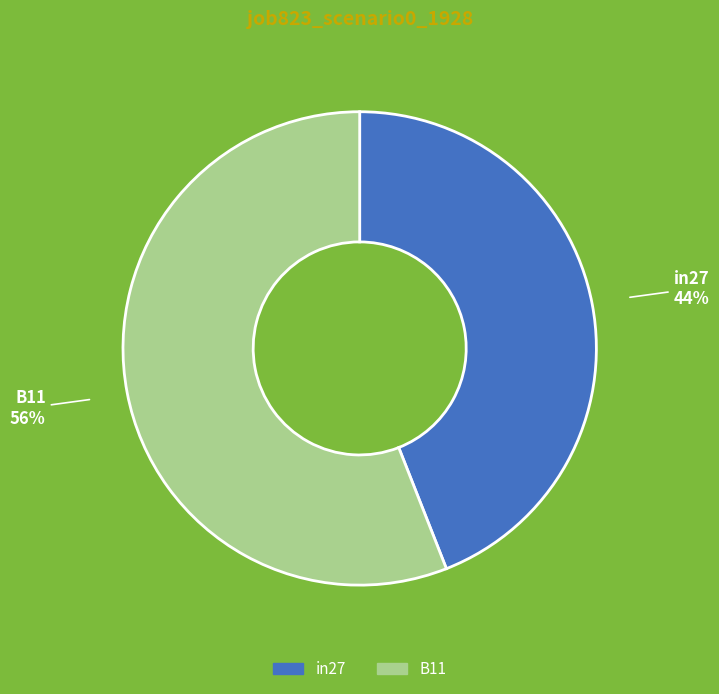

How many slices are in this pie chart?

2